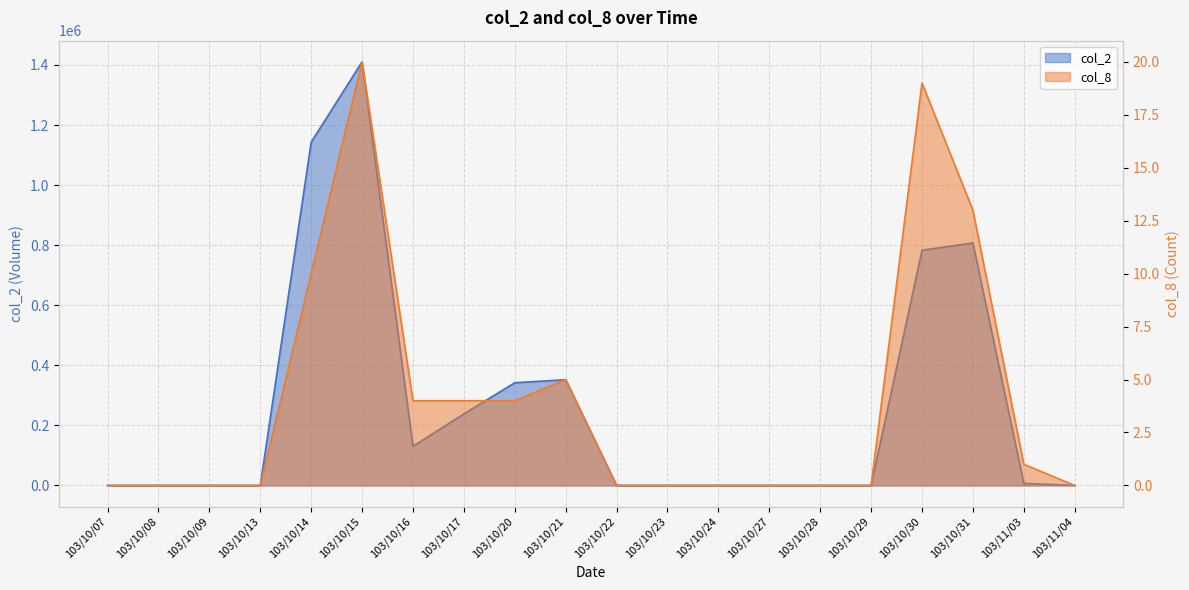

What is the difference between the second highest and second lowest values in the col_2 series?

1142960